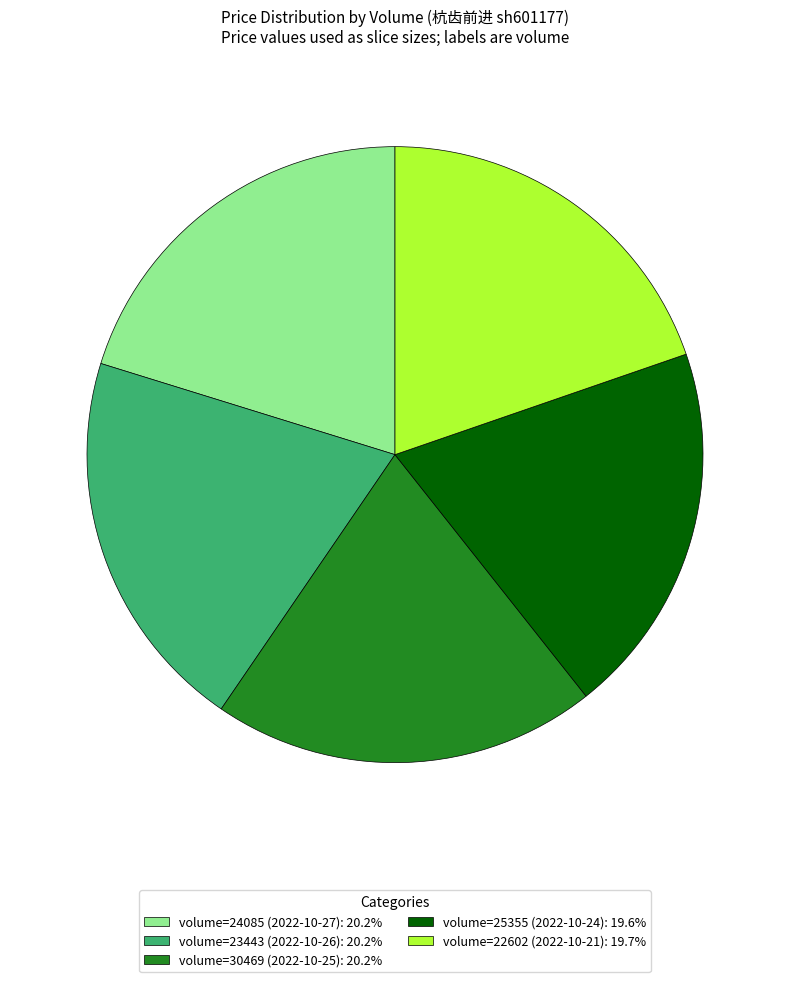

Does volume=23443 (2022-10-26): 20.2% represent more than half of the total?

No